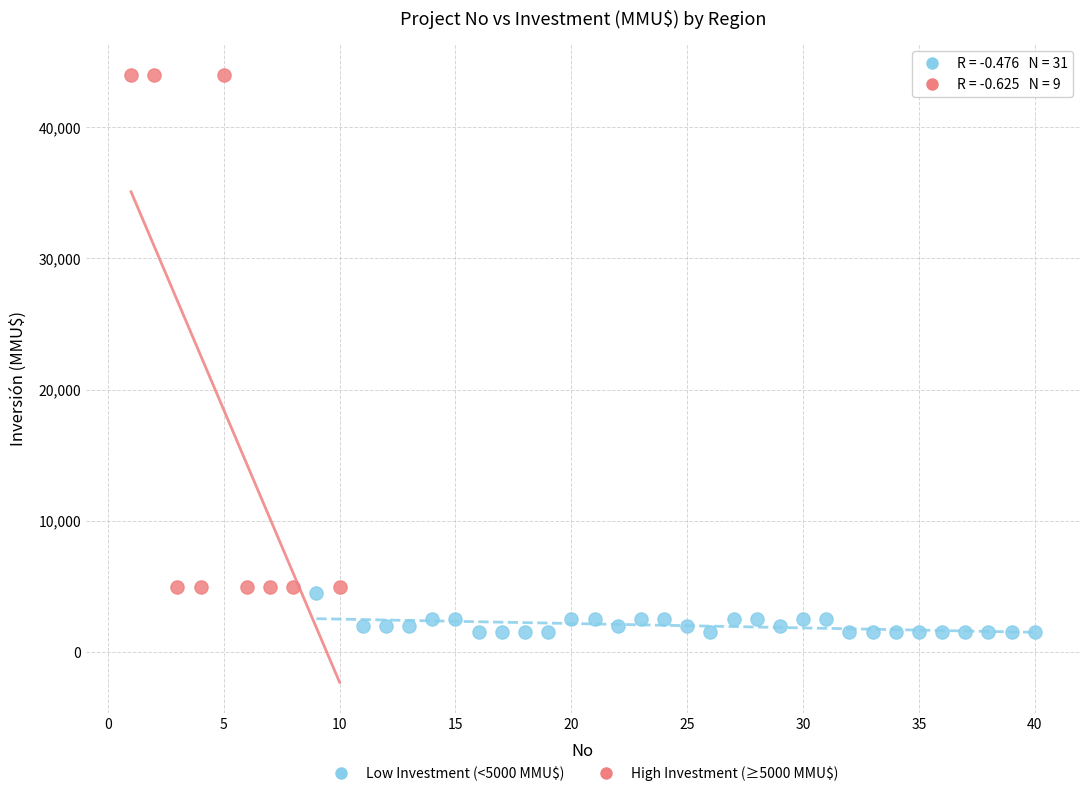

Which series reaches the maximum Y coordinate?

High Investment (≥5000 MMU$)